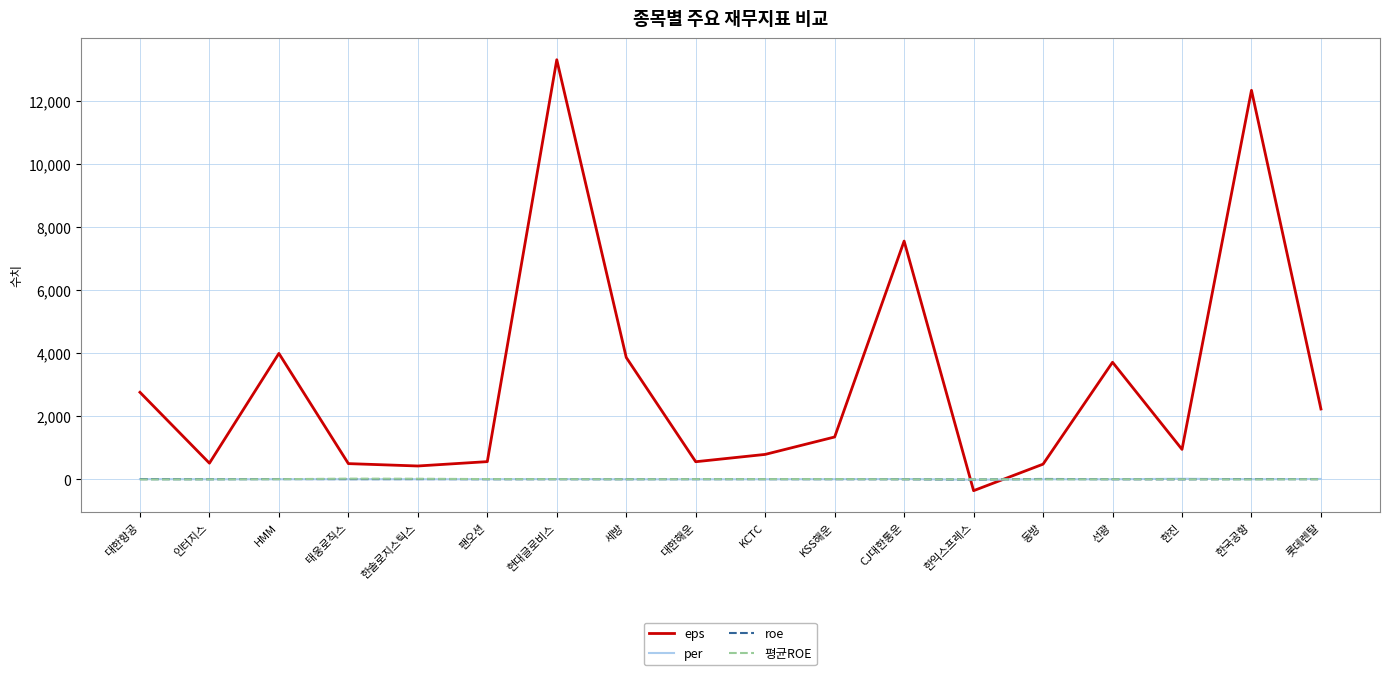

Between which two adjacent categories do roe and 평균ROE first intersect?

HMM and 태웅로직스